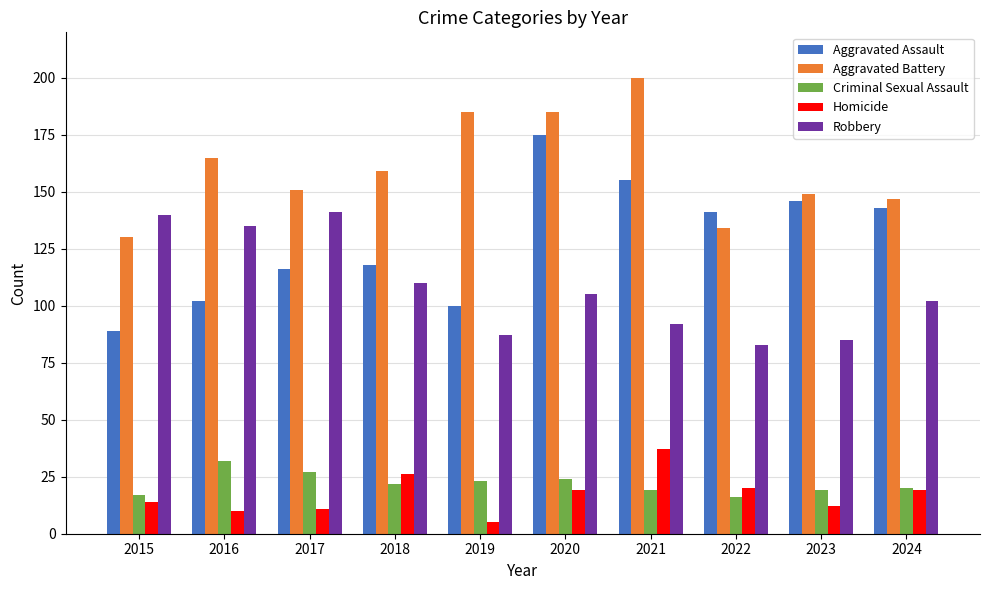

The value of Aggravated Battery at 2016 is 234. True or false?

False